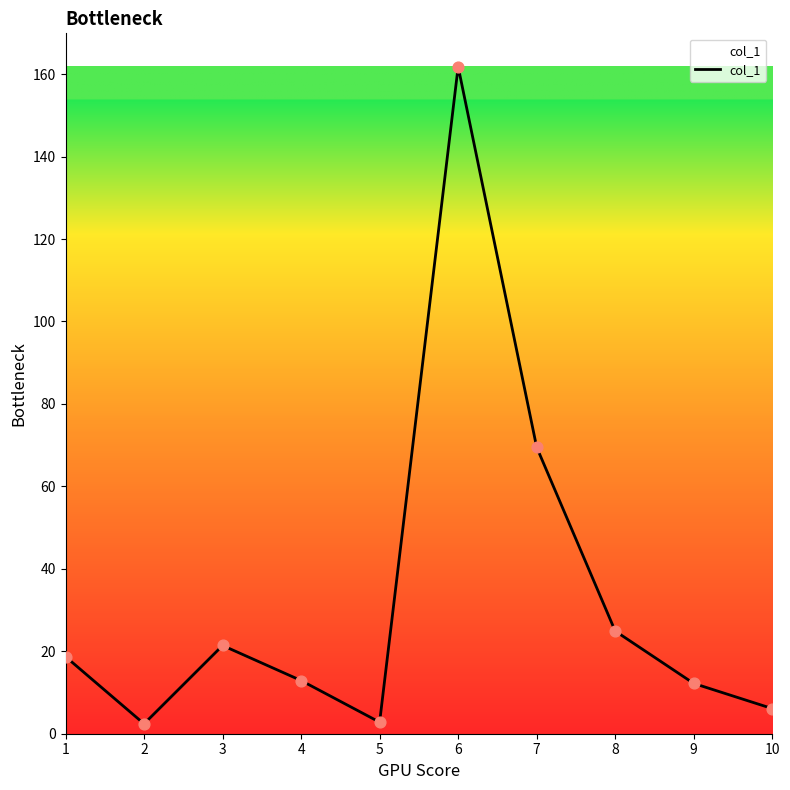

Approximately how many times larger is the value at 3 compared to 8?

0.9